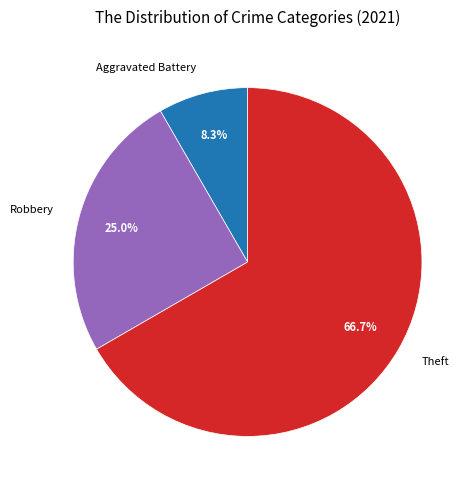

What percentage is NOT represented by Aggravated Battery?

91.7%